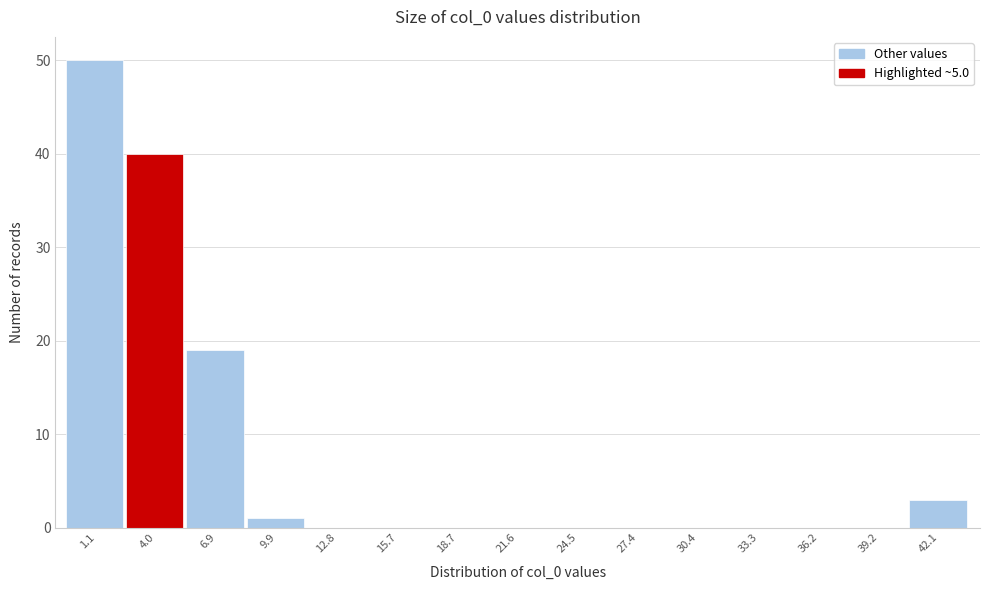

Over which range of the x-axis is the bar tallest?

-0.5 to 2.5